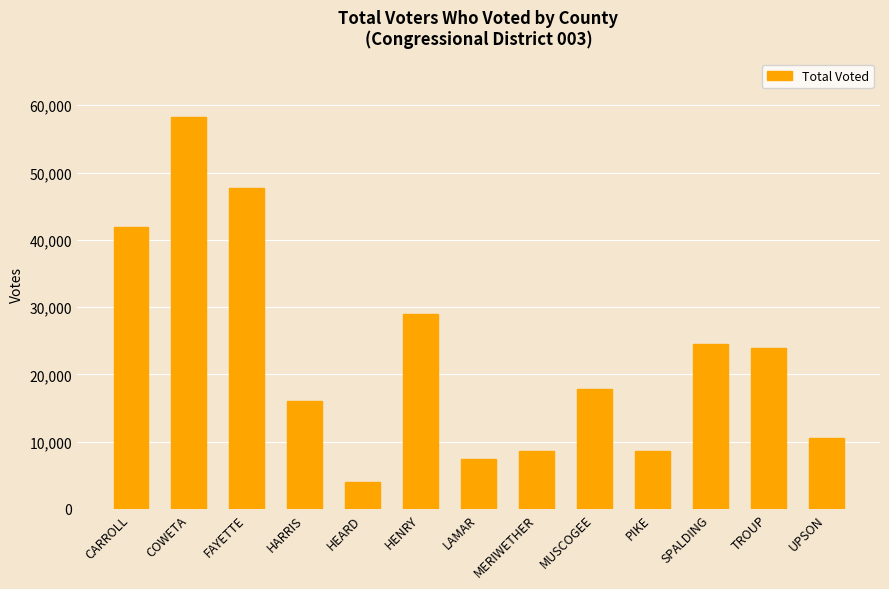

Which category has the lowest value across all series?

HEARD